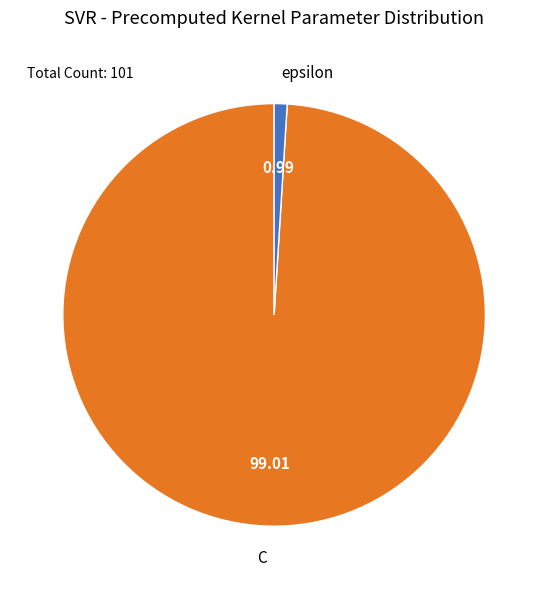

What is the largest slice in the pie chart?

C